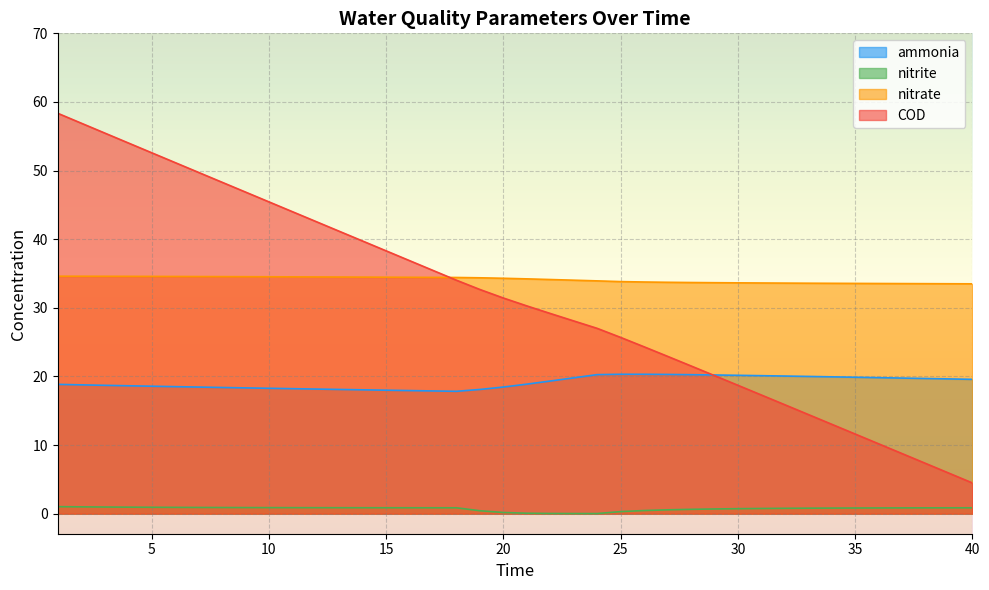

The value of nitrate at 11 is 34.5. True or false?

True